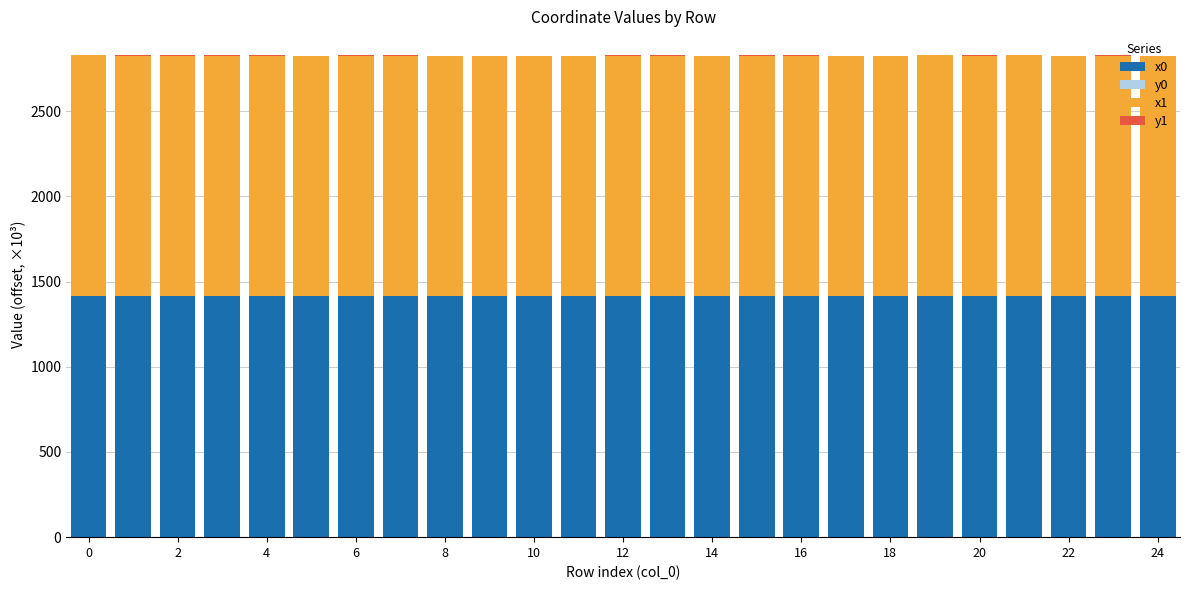

What is the highest value of the x0 series?

1413.5